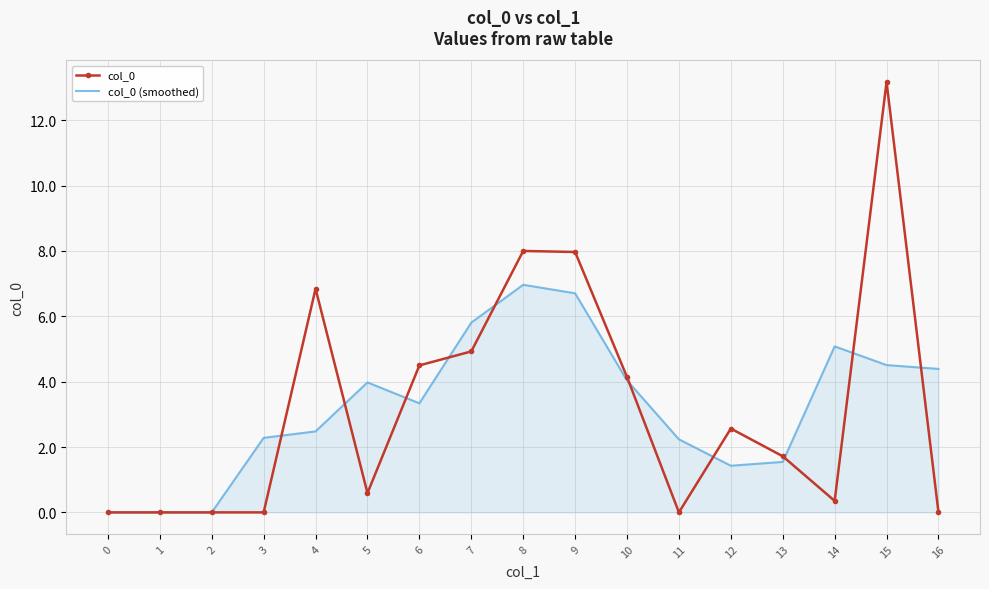

Between 9 and 15, which series saw the biggest shift?

col_0